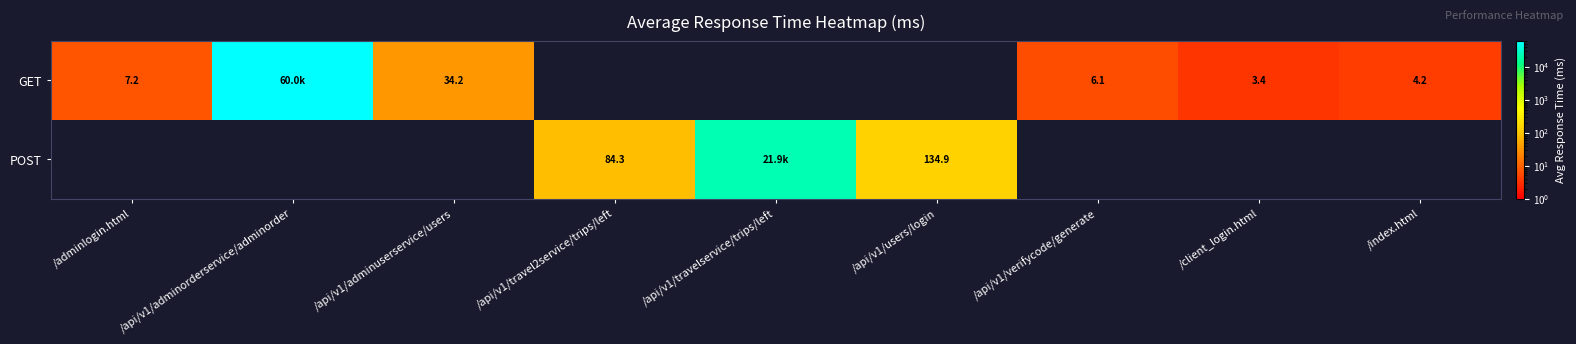

List the series in order of their peak value, highest first.

GET, POST